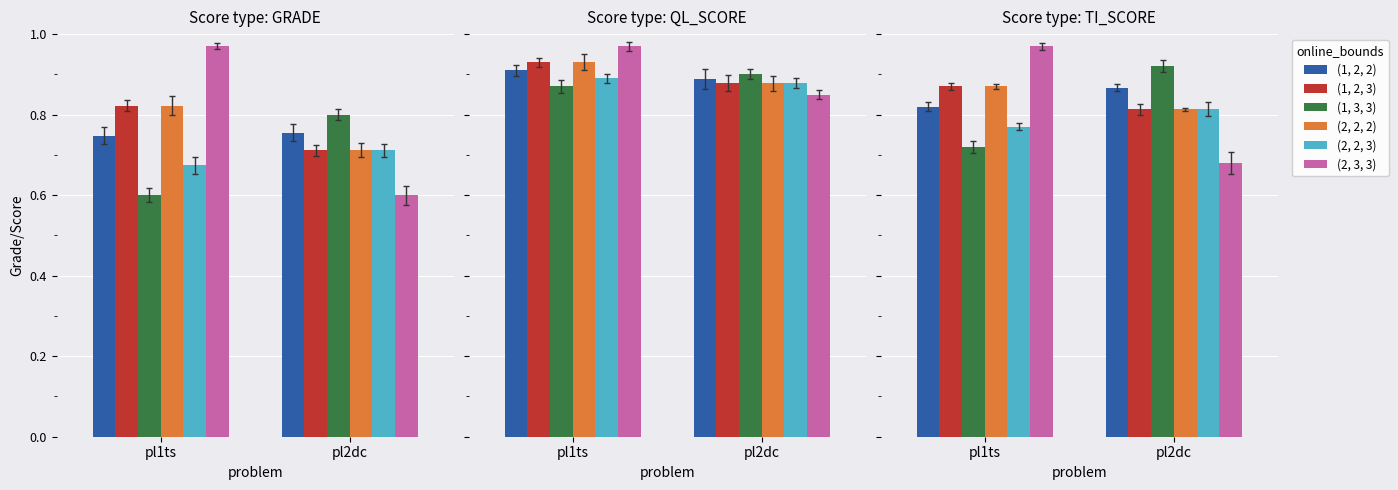

Reading right to left, transcribe all the data shown in this chart.

(1, 2, 2): pl2dc=0.9	pl1ts=0.8
(1, 2, 3): pl2dc=0.8	pl1ts=0.9
(1, 3, 3): pl2dc=0.9	pl1ts=0.7
(2, 2, 2): pl2dc=0.8	pl1ts=0.9
(2, 2, 3): pl2dc=0.8	pl1ts=0.8
(2, 3, 3): pl2dc=0.7	pl1ts=1.0